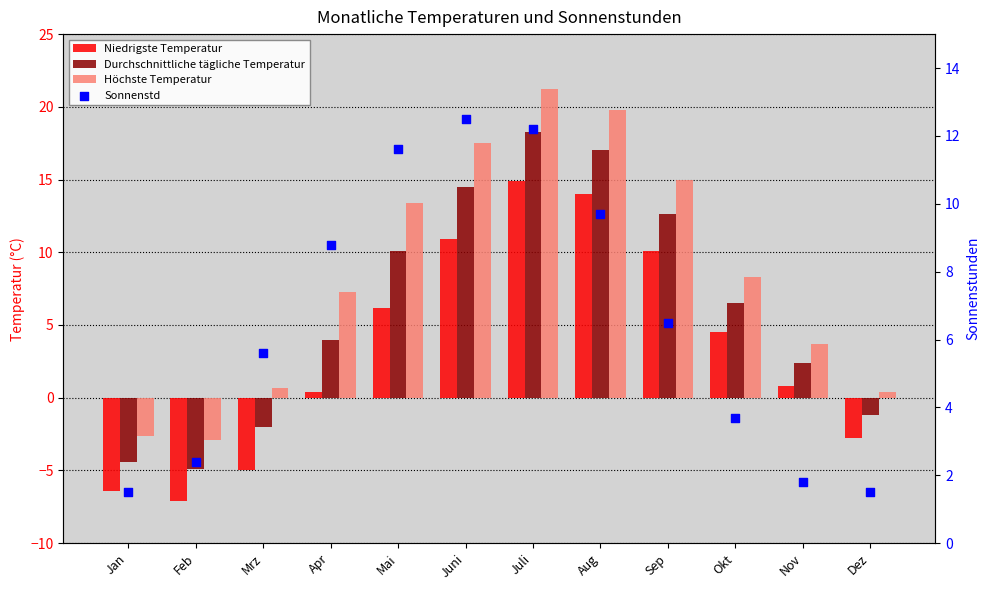

Which series has the largest total across all categories?

Höchste Temperatur